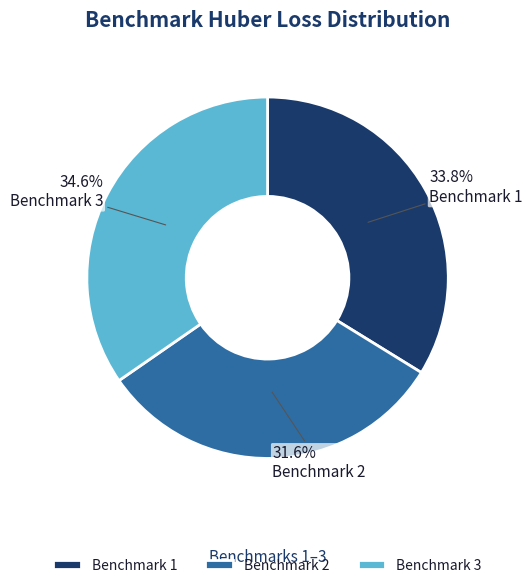

How many slices are in this pie chart?

3